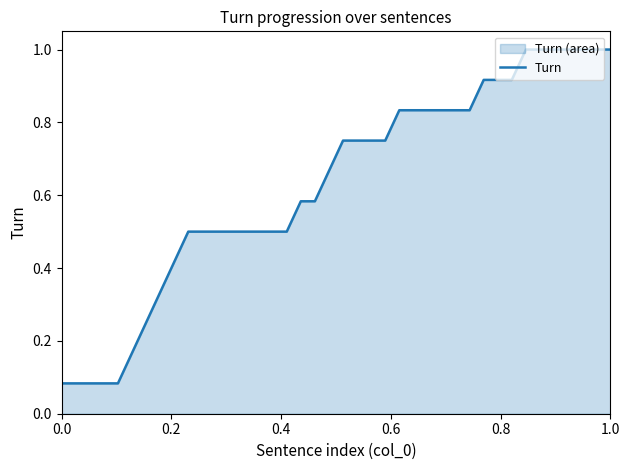

What is the greatest value displayed?

1.0